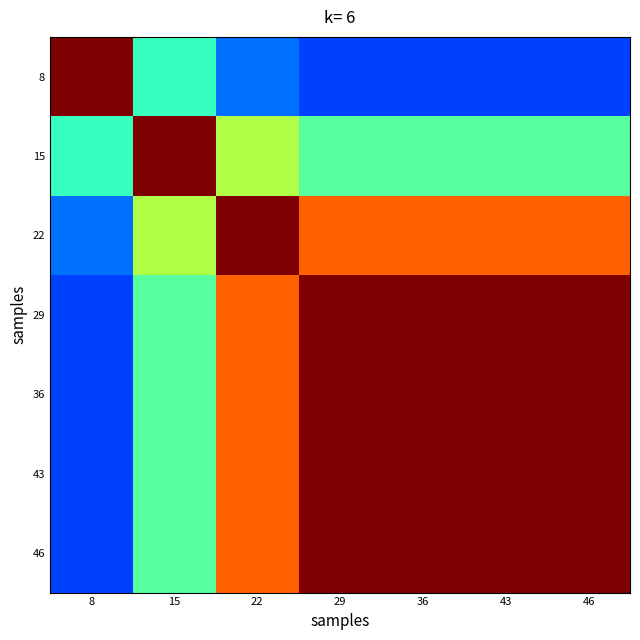

Rank the series by their maximum value, from lowest to highest.

8, 15, 22, 29, 36, 43, 46